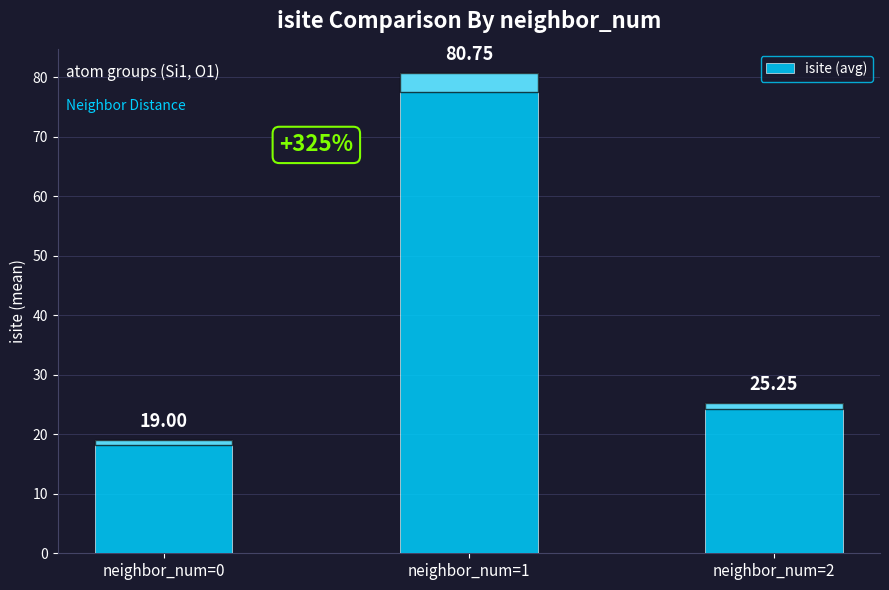

What is the ratio of the value at neighbor_num=2 to the value at neighbor_num=0?

1.3